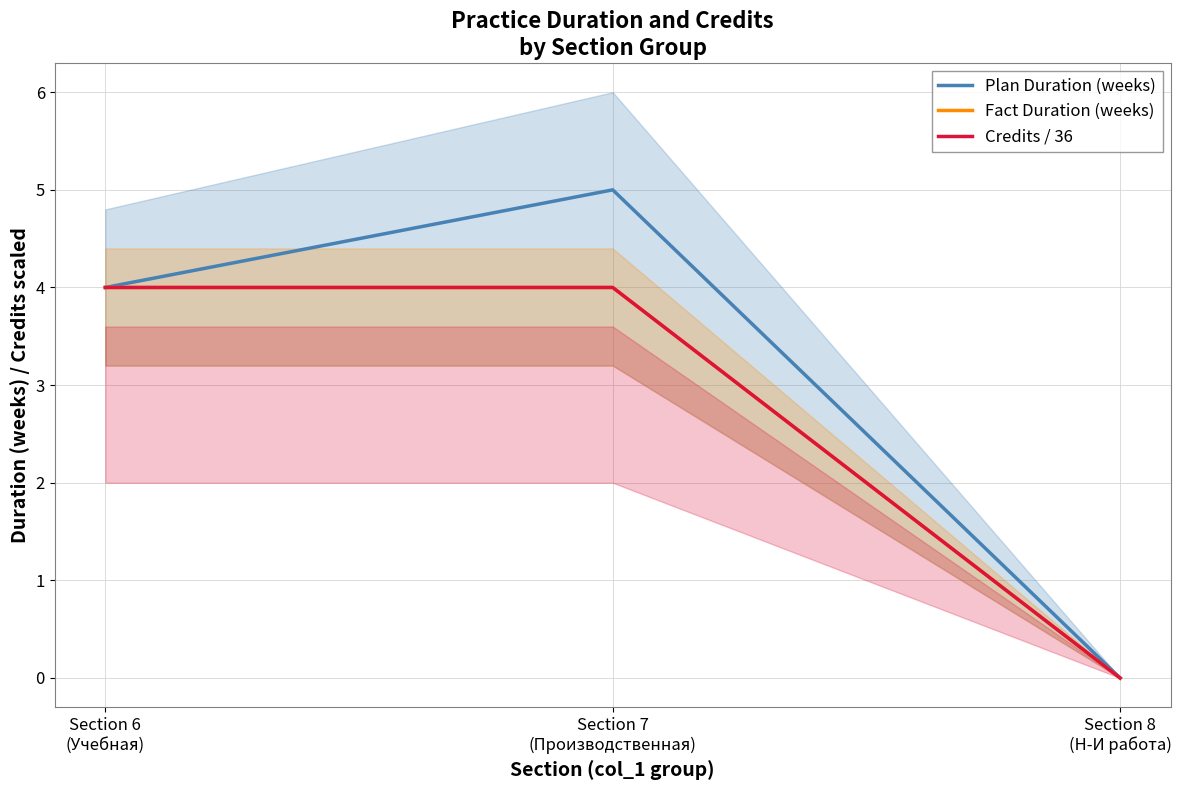

What is the highest value of the Fact Duration (weeks) series?

4